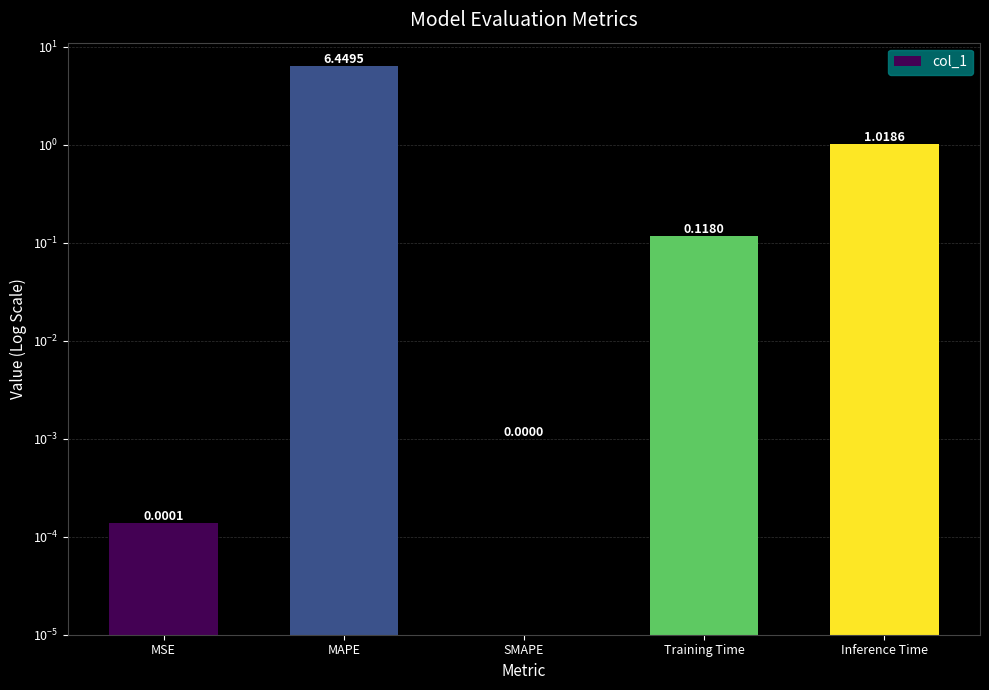

Reading right to left, list all the values displayed in this chart.

1.0	0.1	0.0	6.4	0.0